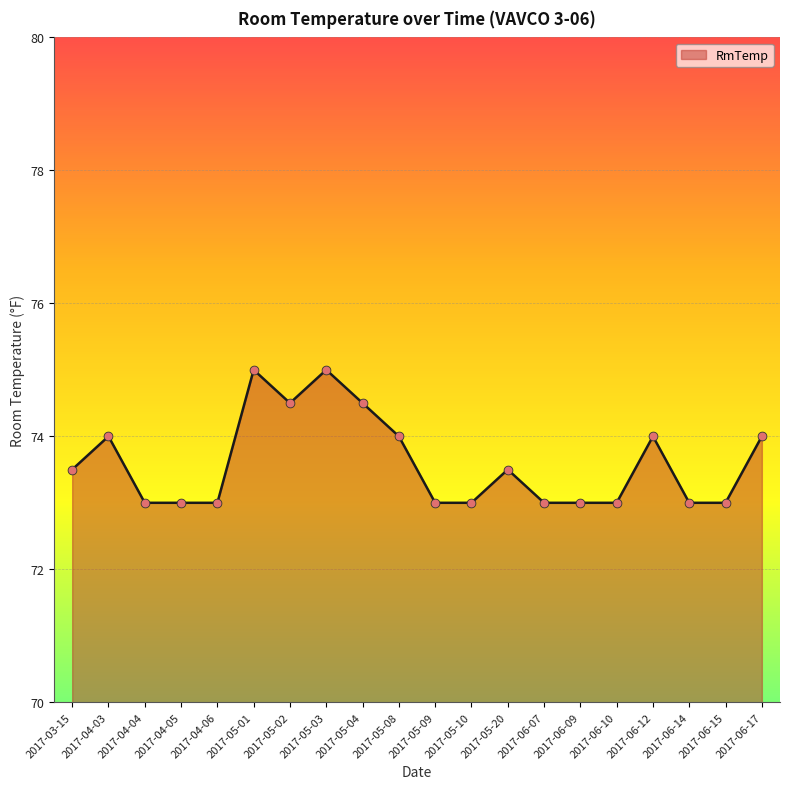

Approximately how many times larger is the value at 2017-06-15 compared to 2017-04-04?

1.0